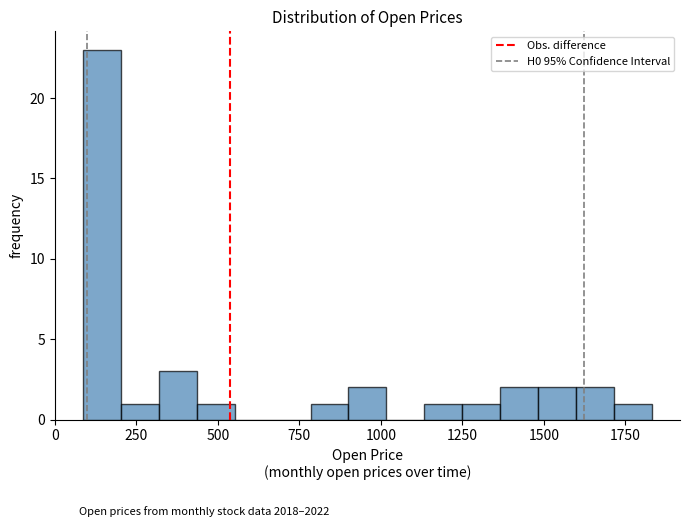

Around what value on the x-axis is the tallest bar? Give the approximate position of its centre, as read against the axis.

150